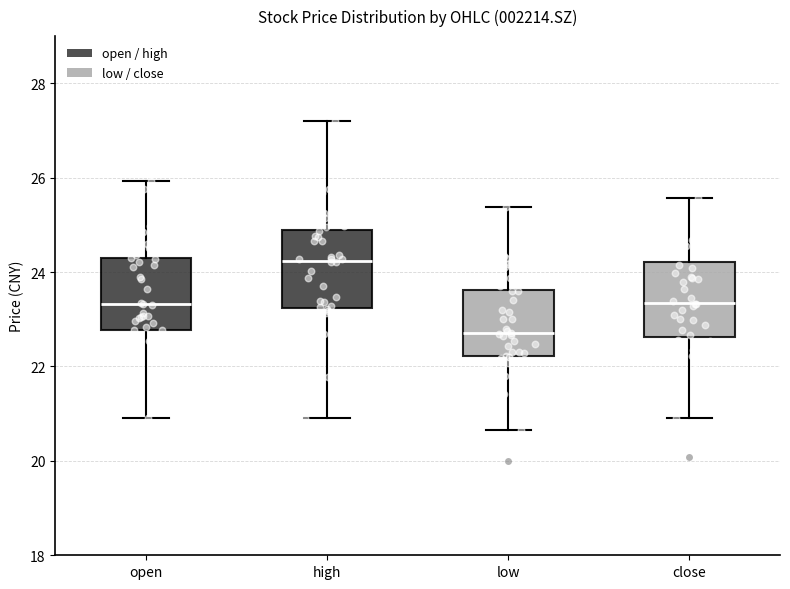

Reading left to right, transcribe this box plot: for each box, give where its median line is, the range the box spans, and where its two whiskers end, as read against the y-axis. The values are not printed on the chart, so give them approximately, as read against the axis.

open: median 23.4, box 22.8 to 24.4, whiskers 21.0 to 26.0
high: median 24.2, box 23.2 to 24.8, whiskers 21.0 to 27.2
low: median 22.8, box 22.2 to 23.6, whiskers 20.6 to 25.4
close: median 23.4, box 22.6 to 24.2, whiskers 21.0 to 25.6